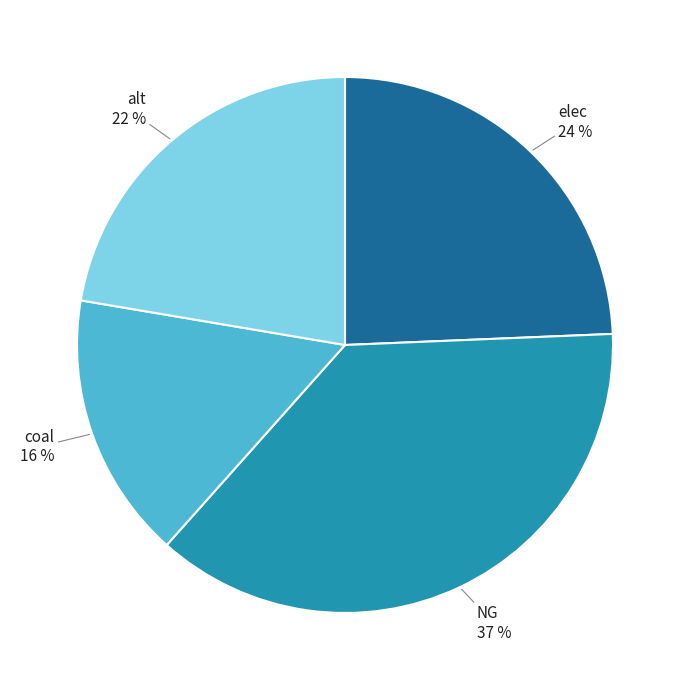

What percentage is the NG slice, to the nearest percent?

37%